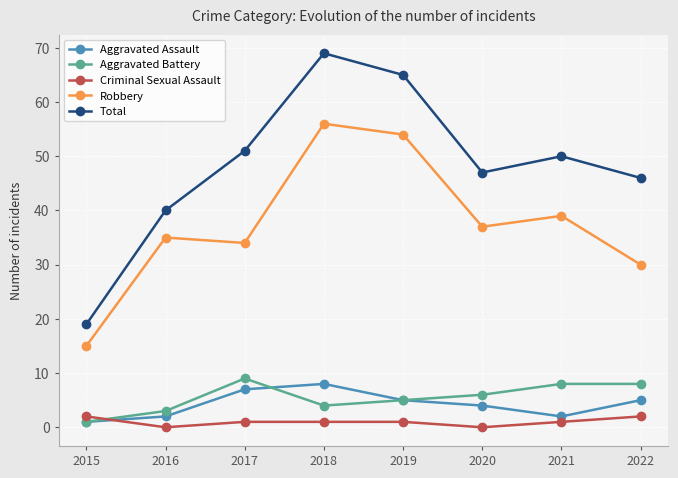

Reading right to left, list all the values displayed in this chart.

Aggravated Assault: 5	2	4	5	8	7	2	1
Aggravated Battery: 8	8	6	5	4	9	3	1
Criminal Sexual Assault: 2	1	0	1	1	1	0	2
Robbery: 30	39	37	54	56	34	35	15
Total: 46	50	47	65	69	51	40	19